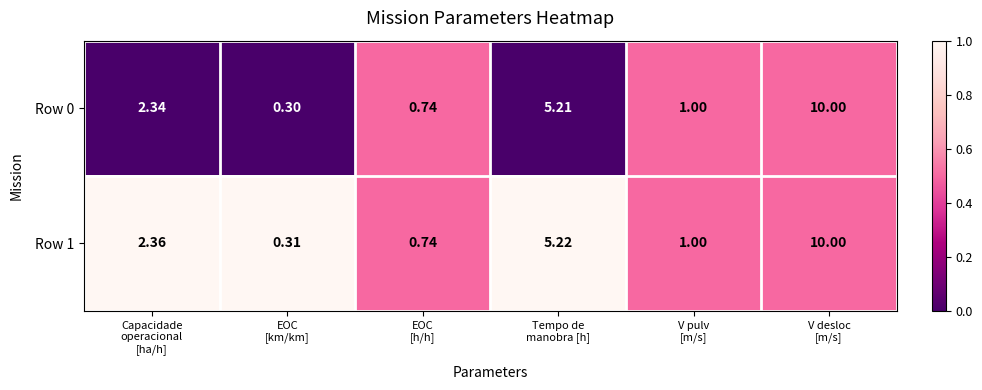

Which series has the largest range (max minus min)?

Row 0